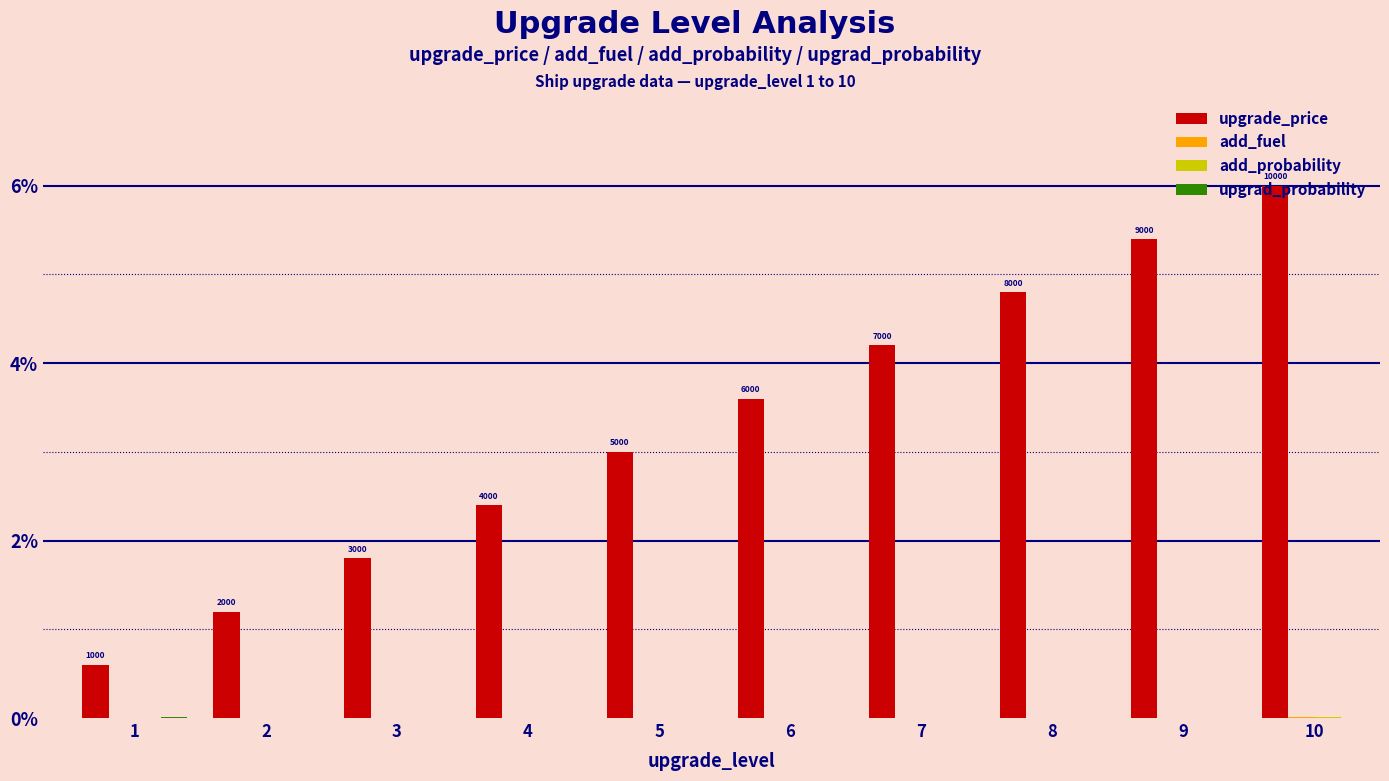

Which series has the largest total across all categories?

upgrade_price